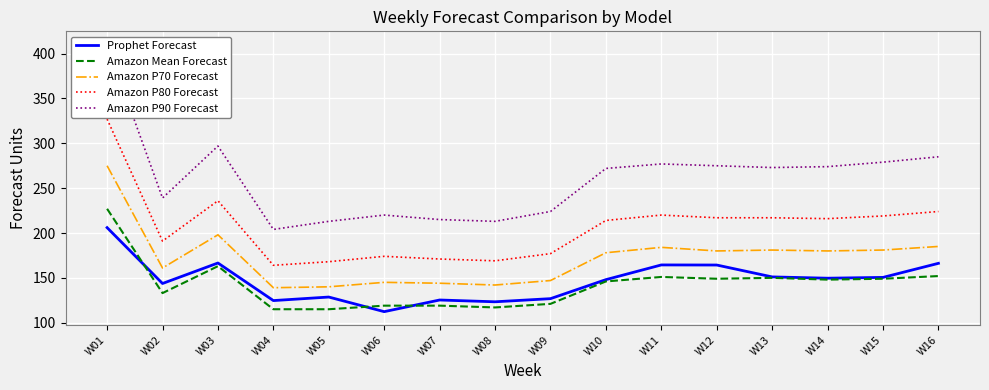

Where does the Amazon Mean Forecast series first go above 148?

W01